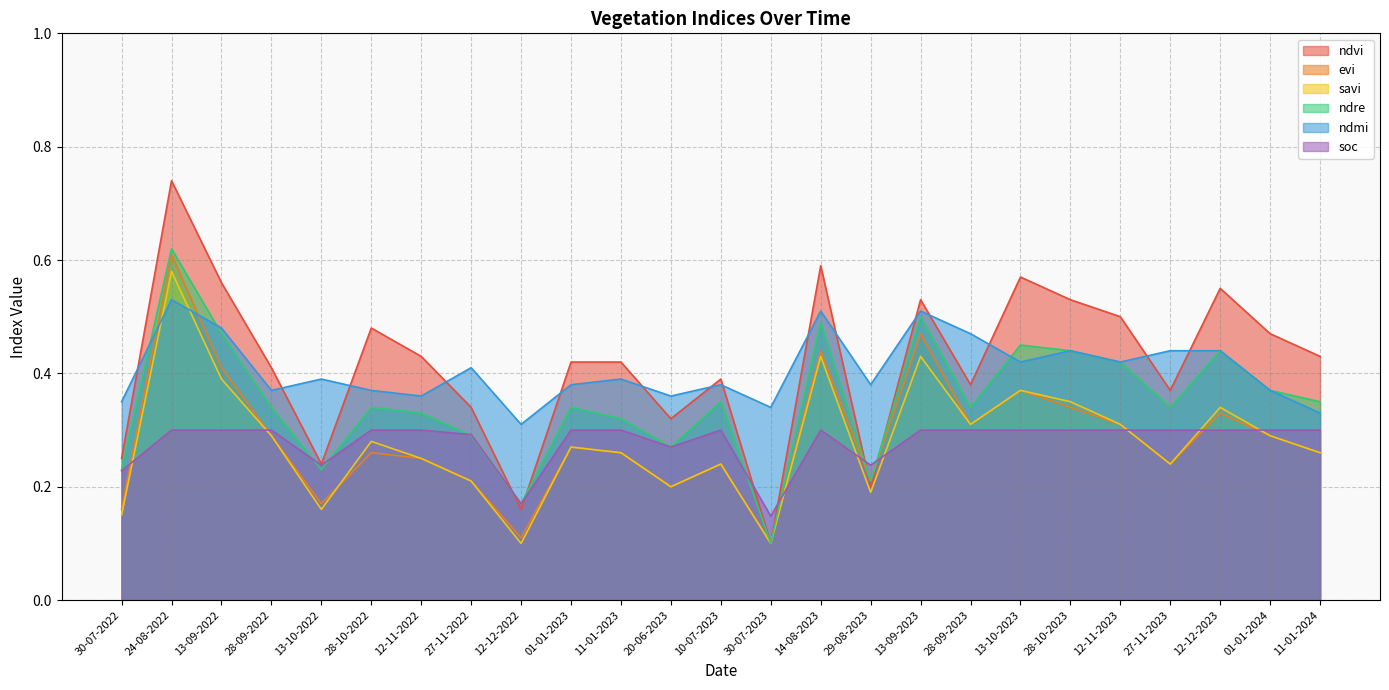

How many interior local valleys does the ndmi series have?

8